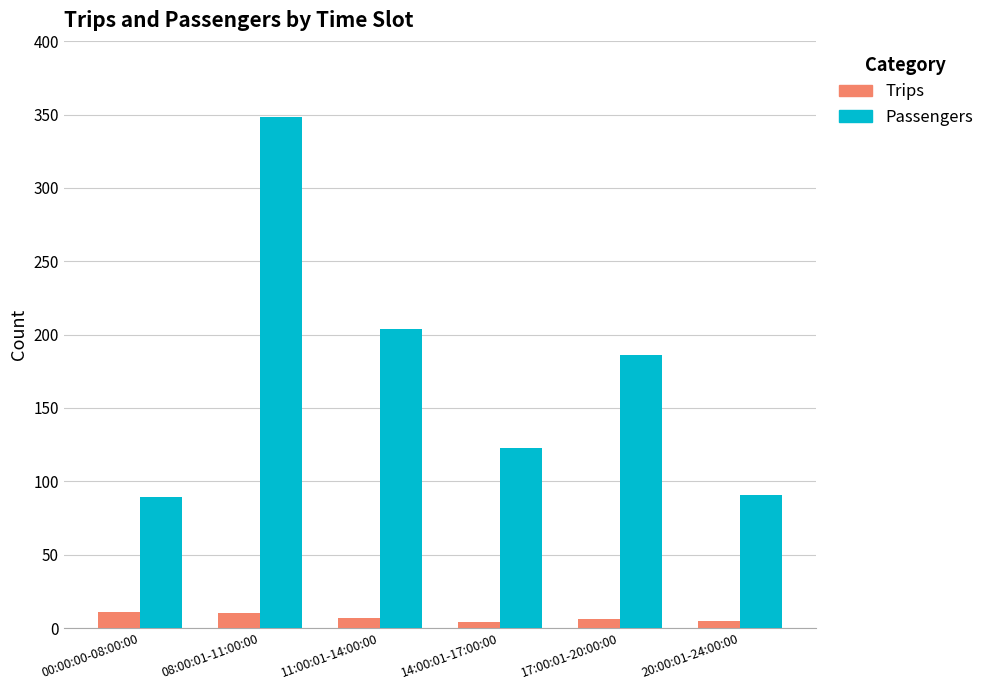

What is the label of the 6th bar from the left?

20:00:01-24:00:00